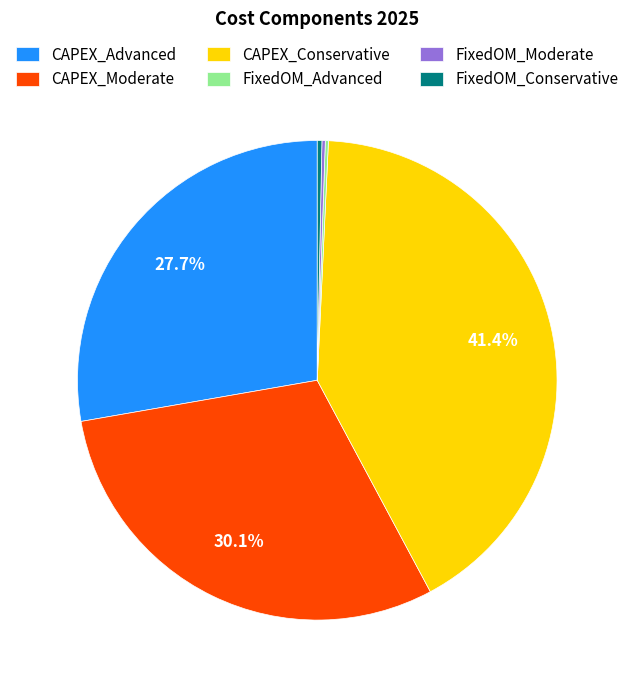

True or false: FixedOM_Conservative accounts for 0% of the total.

True